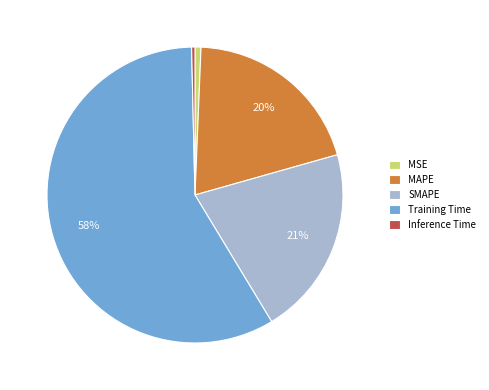

Do SMAPE and MSE together represent more than half of the pie?

No